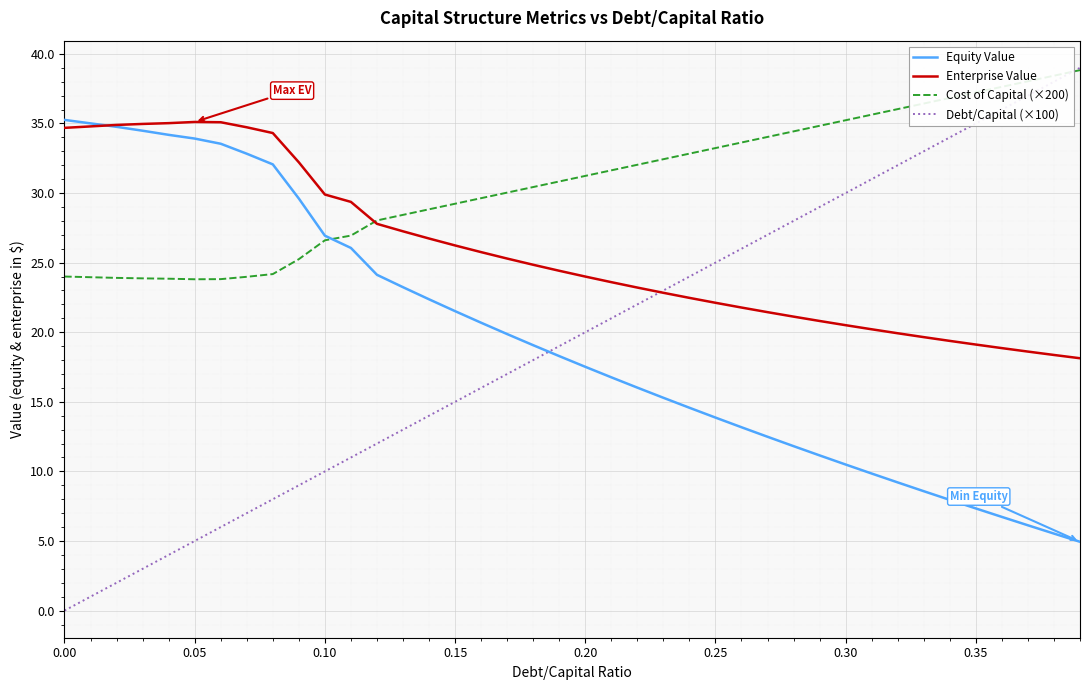

Which series has the largest range (max minus min)?

Debt/Capital (×100)